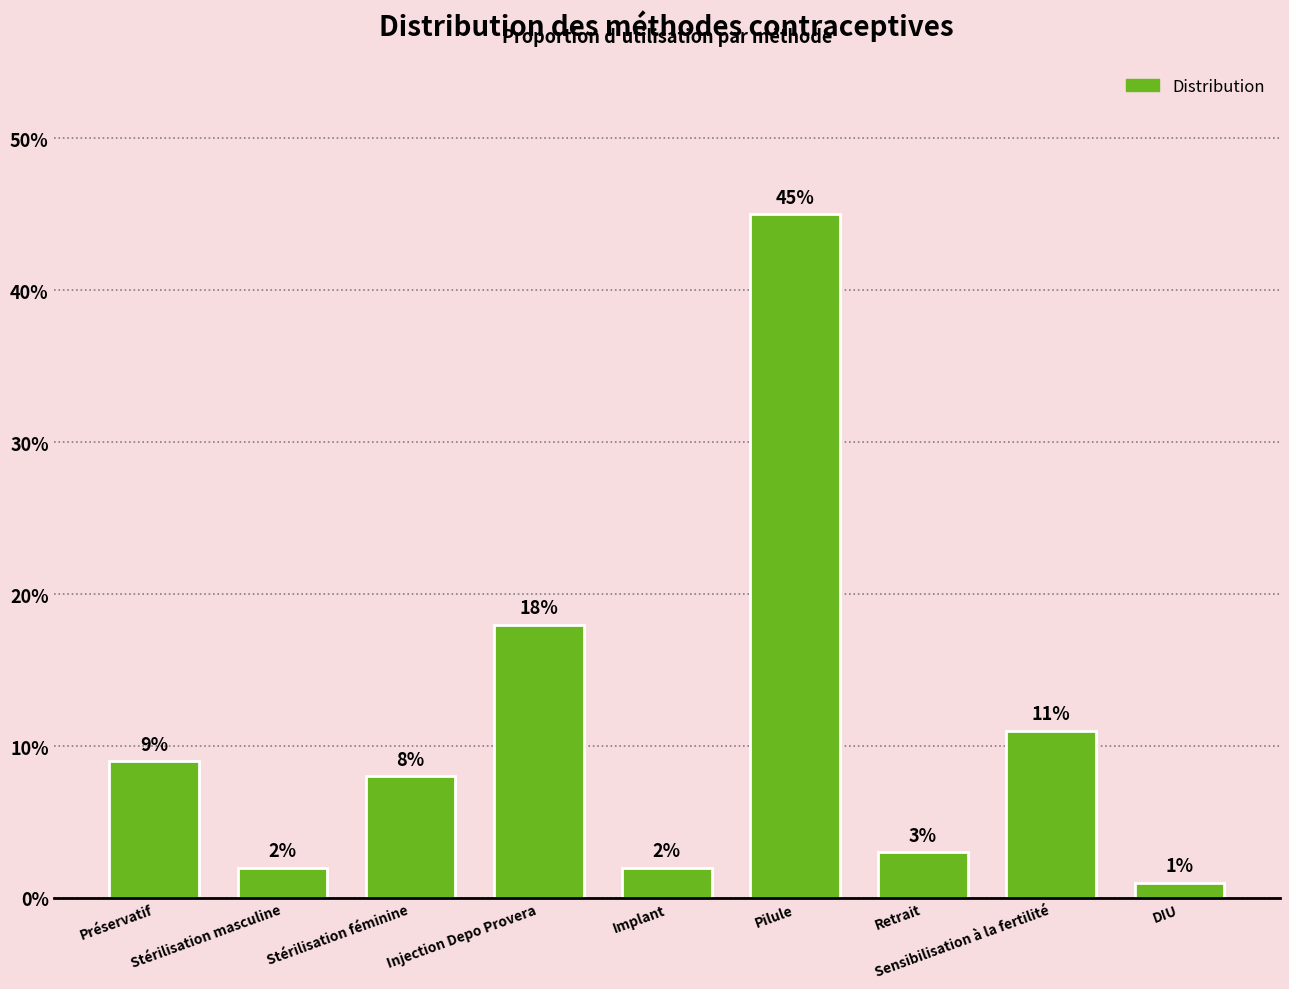

Reading left to right, what are all the values shown in this chart?

Préservatif=0.1	Stérilisation masculine=0.0	Stérilisation féminine=0.1	Injection Depo Provera=0.2	Implant=0.0	Pilule=0.5	Retrait=0.0	Sensibilisation à la fertilité=0.1	DIU=0.0